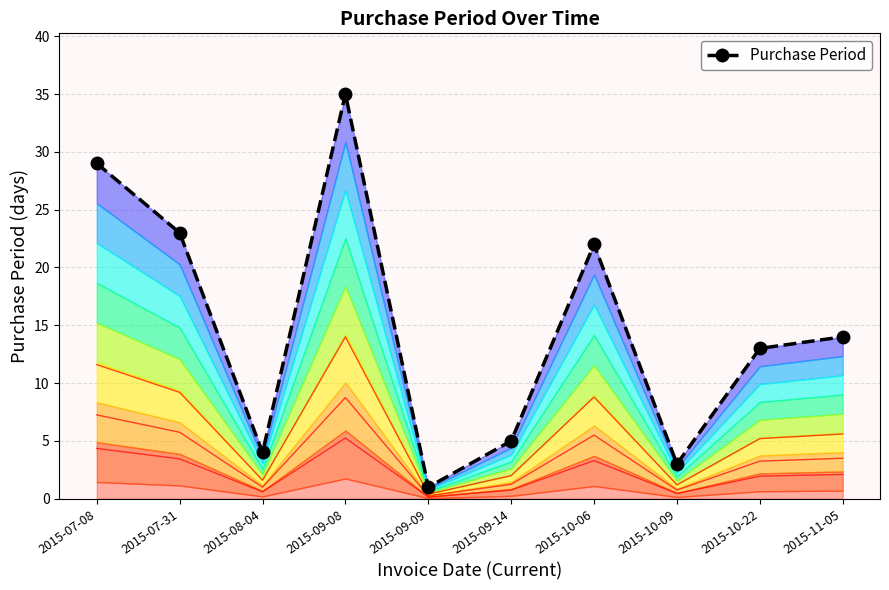

Rank the categories by value from lowest to highest.

2015-09-09, 2015-10-09, 2015-08-04, 2015-09-14, 2015-10-22, 2015-11-05, 2015-10-06, 2015-07-31, 2015-07-08, 2015-09-08